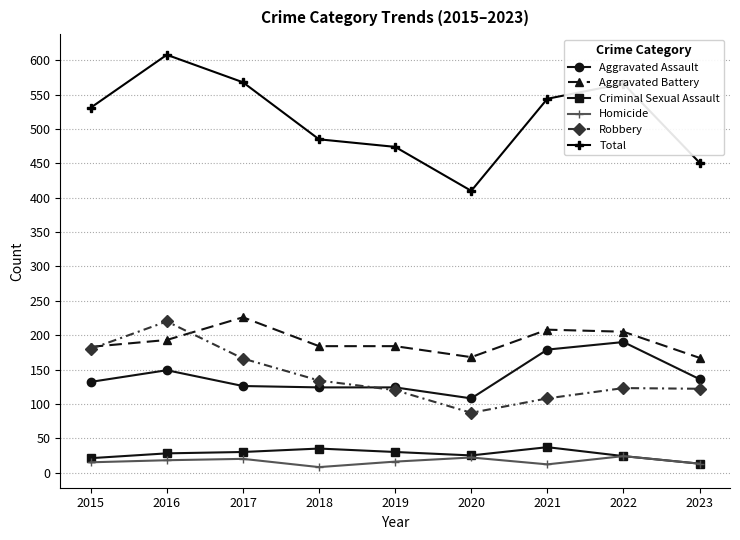

How many data points in Total are less than 531?

4